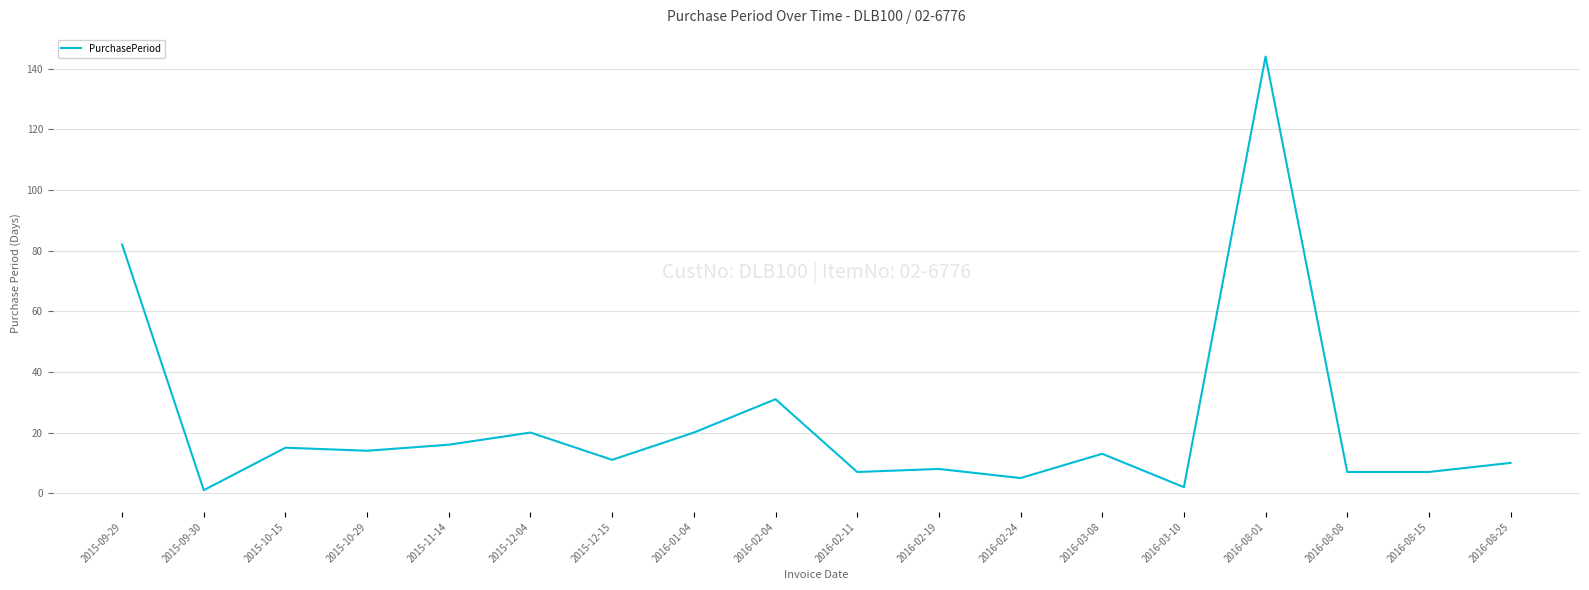

How many values are below 13?

9